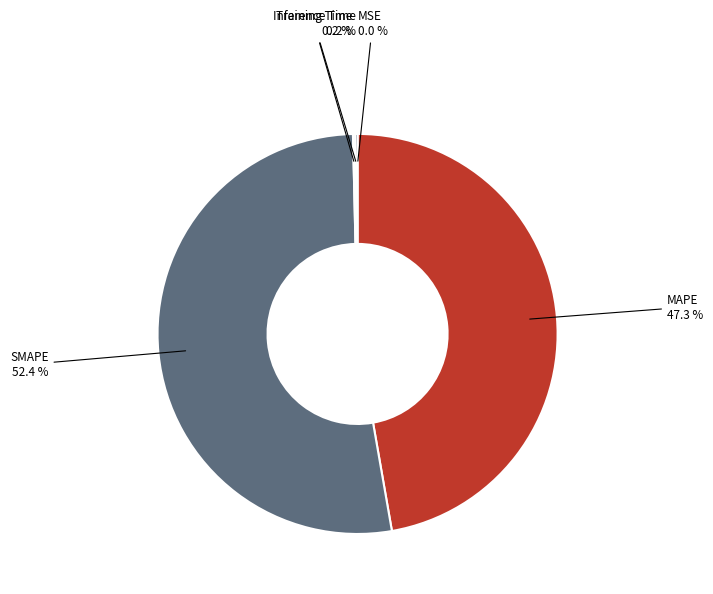

What is the largest slice in the pie chart?

SMAPE